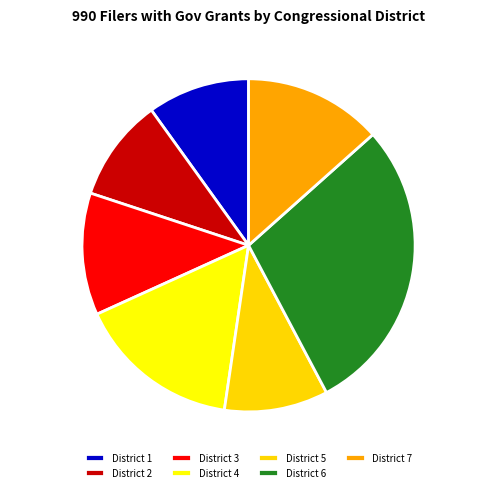

How many segments does this pie chart have?

7